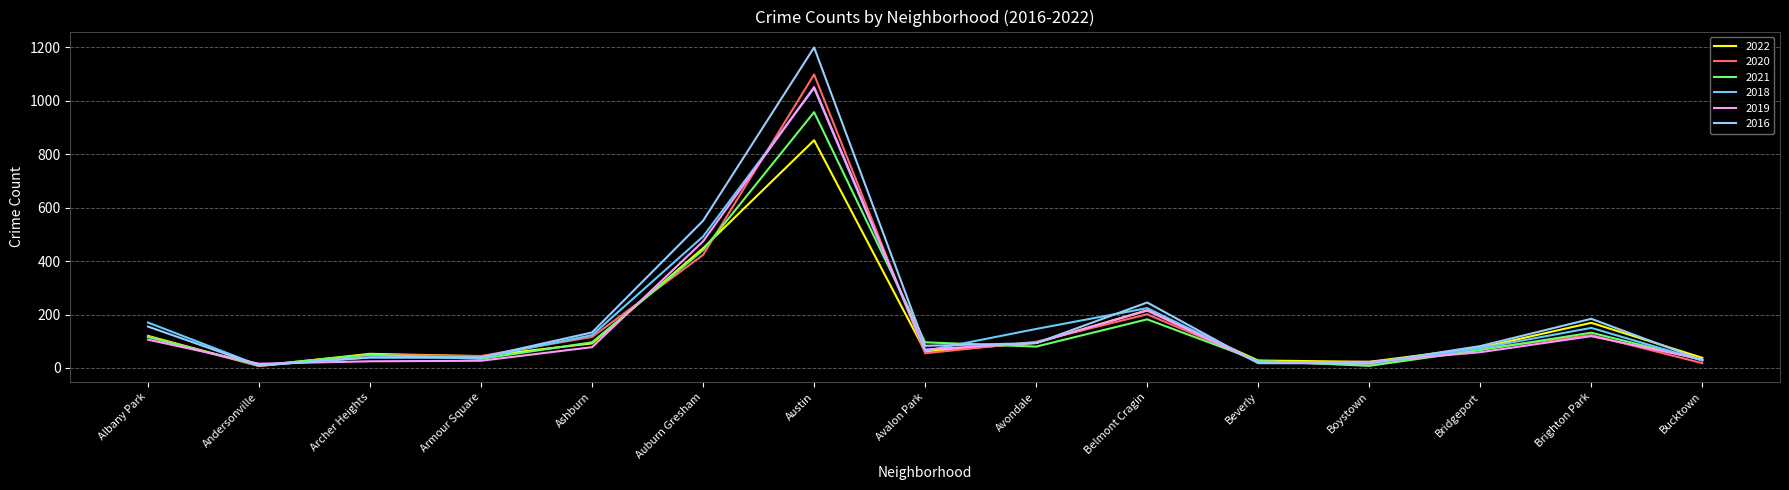

What is the difference between the maximum and minimum values in the 2021 series?

949